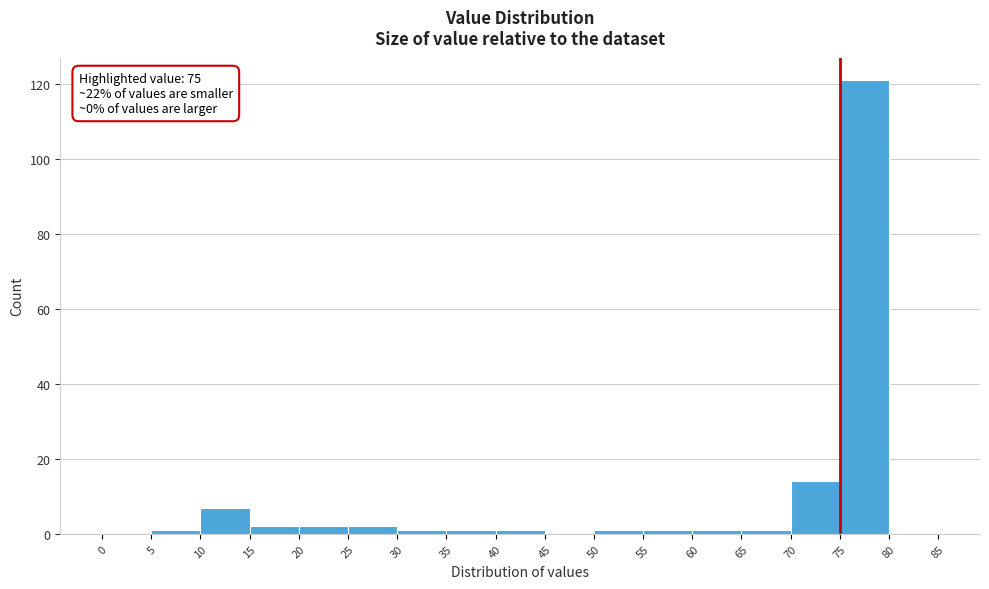

Over which range of the x-axis is the bar tallest?

75 to 80